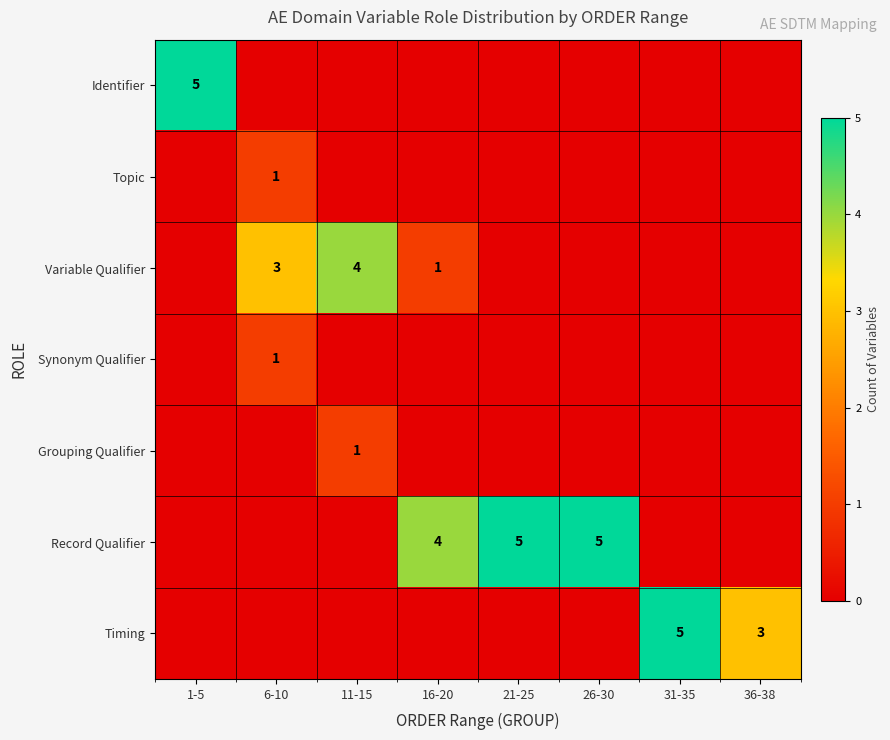

Which has a higher value, 31-35 or 1-5?

1-5